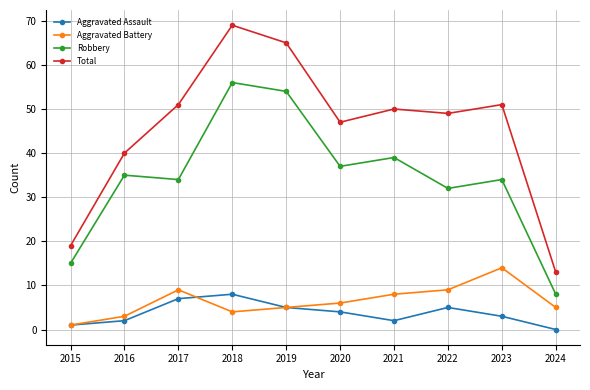

What is the difference between the highest and lowest values at 2020?

43